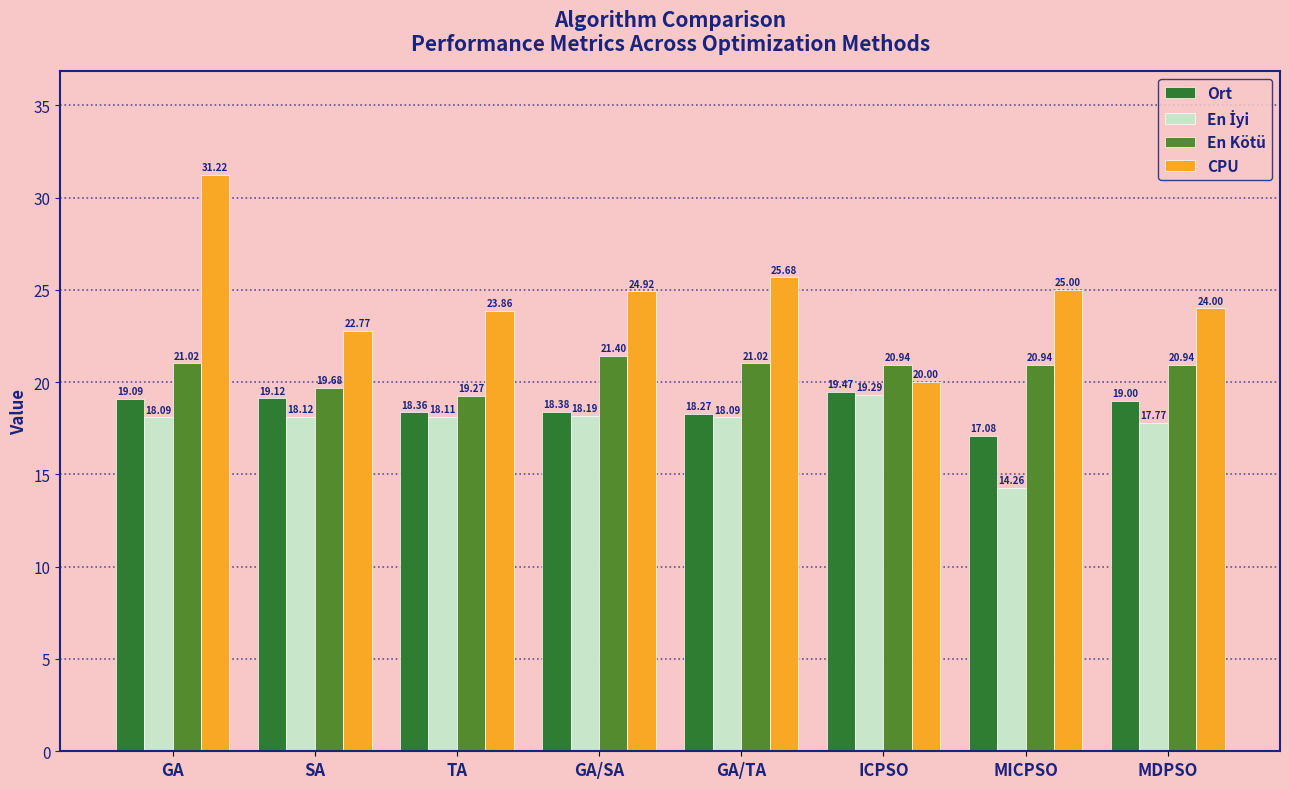

What is the smallest value displayed?

14.3